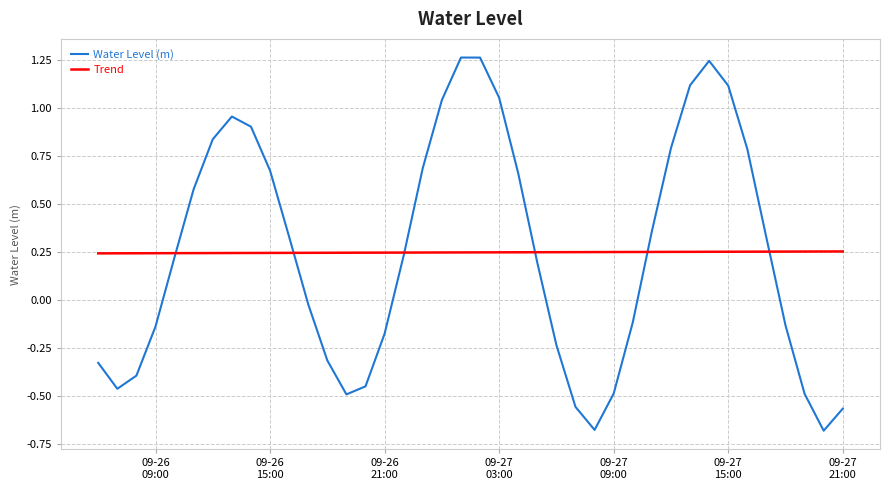

Which series has the largest range (max minus min)?

Water Level (m)